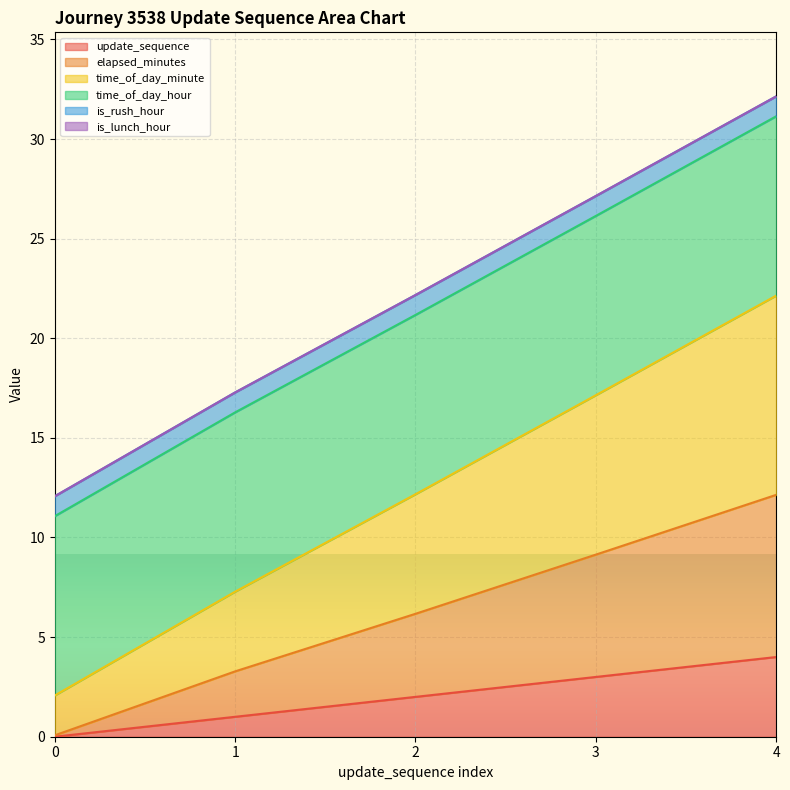

What is the value of the time_of_day_minute point at the 3rd from the left?

12.2